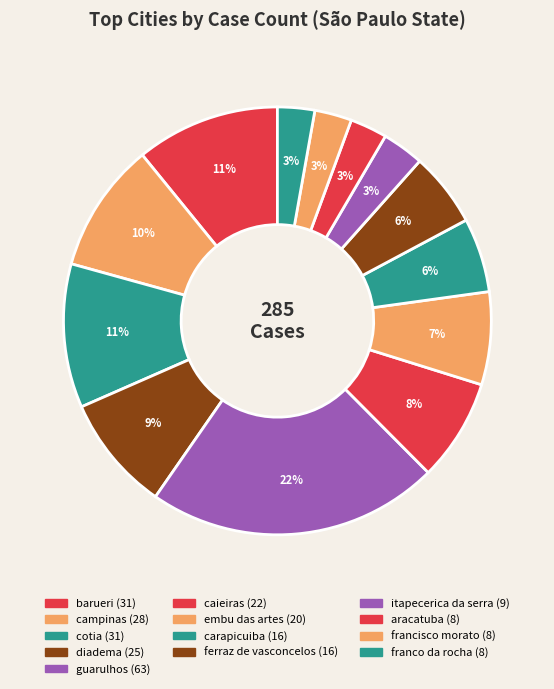

To the nearest percent, what portion does aracatuba represent?

3%